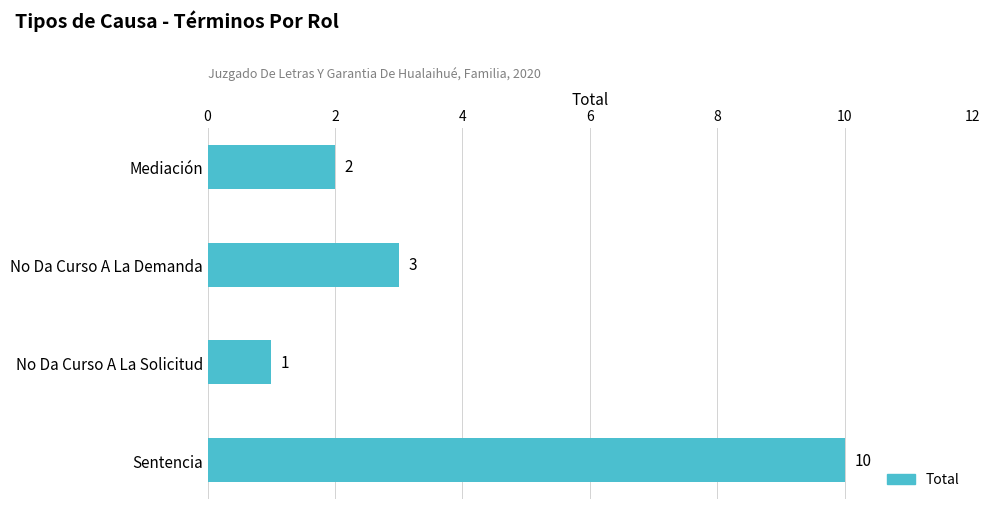

What is the average value?

4